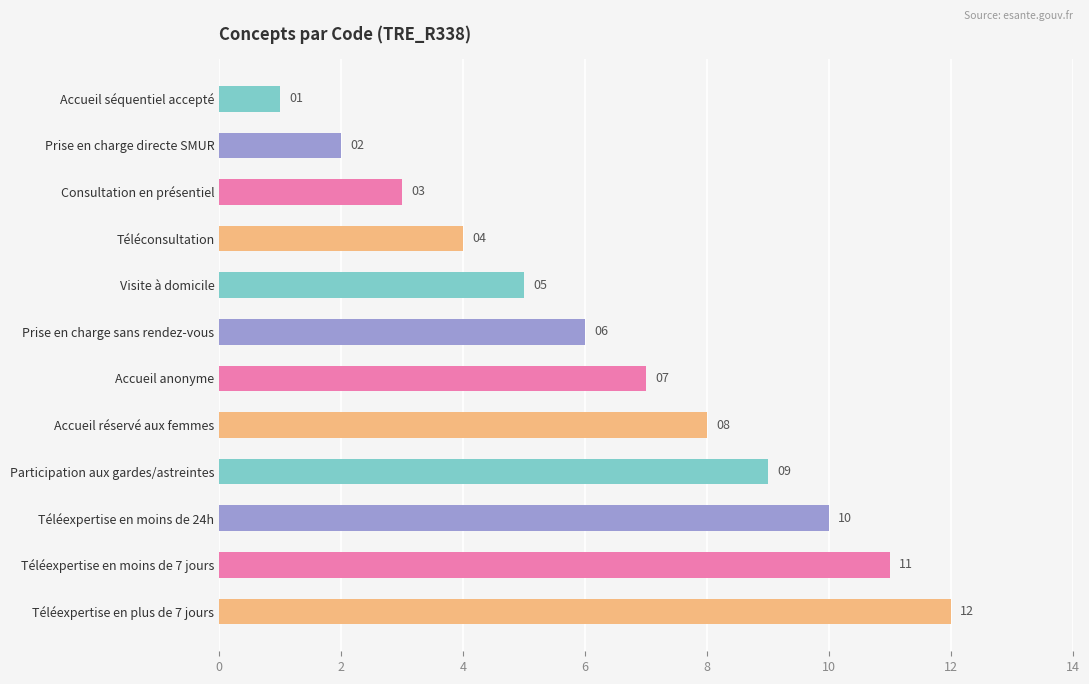

Rank the categories by value from lowest to highest.

Accueil séquentiel accepté, Prise en charge directe SMUR, Consultation en présentiel, Téléconsultation, Visite à domicile, Prise en charge sans rendez-vous, Accueil anonyme, Accueil réservé aux femmes, Participation aux gardes/astreintes, Téléexpertise en moins de 24h, Téléexpertise en moins de 7 jours, Téléexpertise en plus de 7 jours